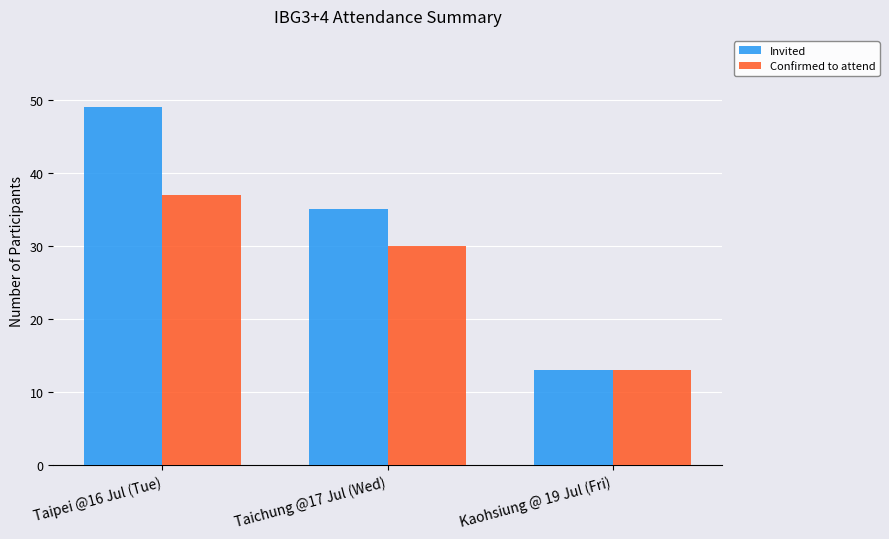

What is the value of the Invited bar at the 3rd from the left?

13